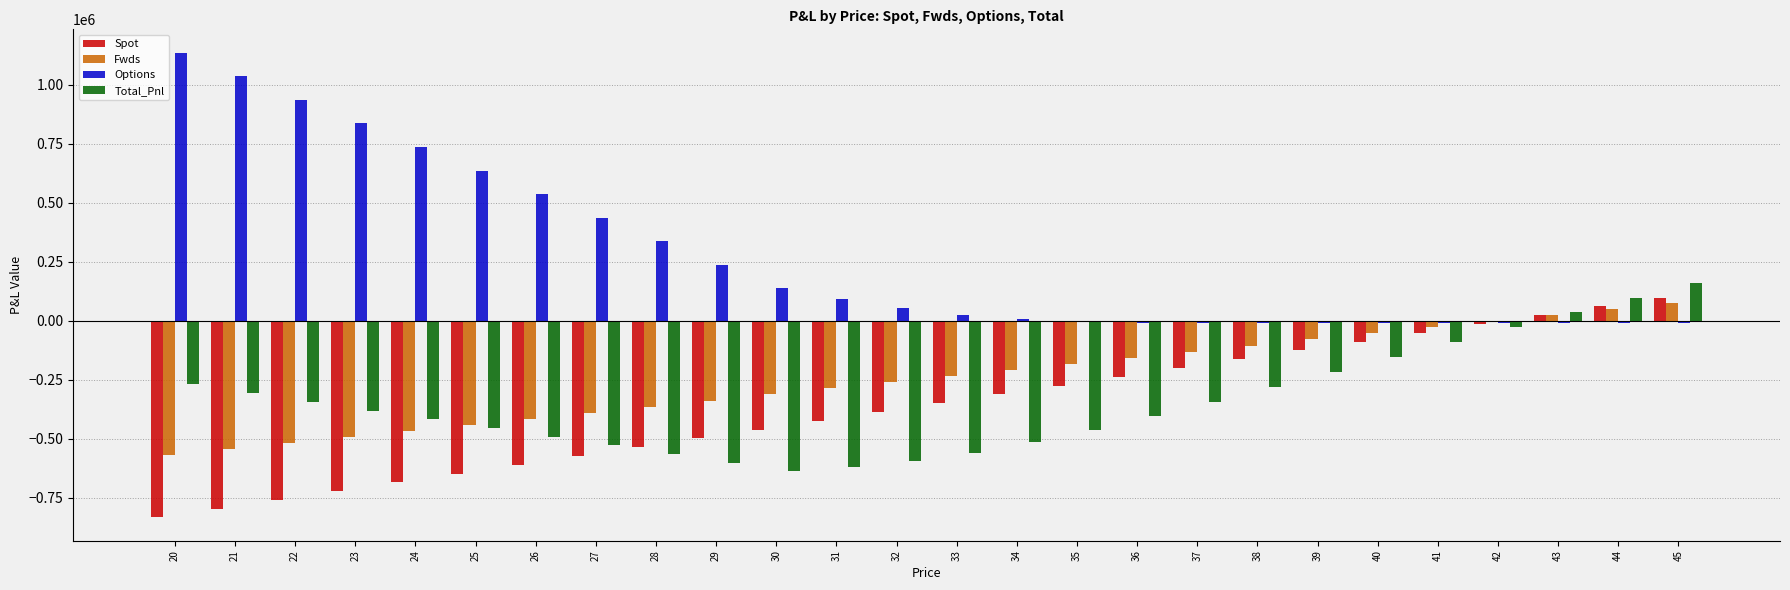

Which series changed the most between 25 and 30?

Options